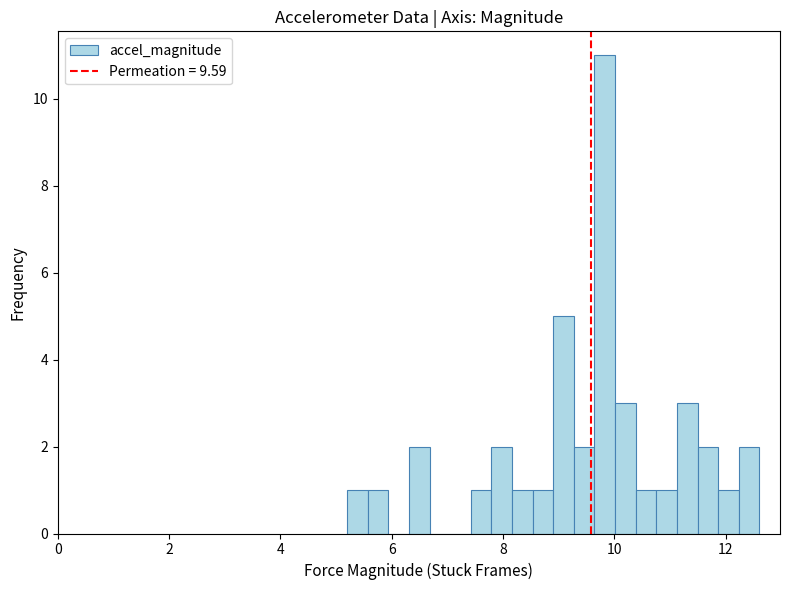

Around what value on the x-axis is the tallest bar? Give the approximate position of its centre, as read against the axis.

9.8